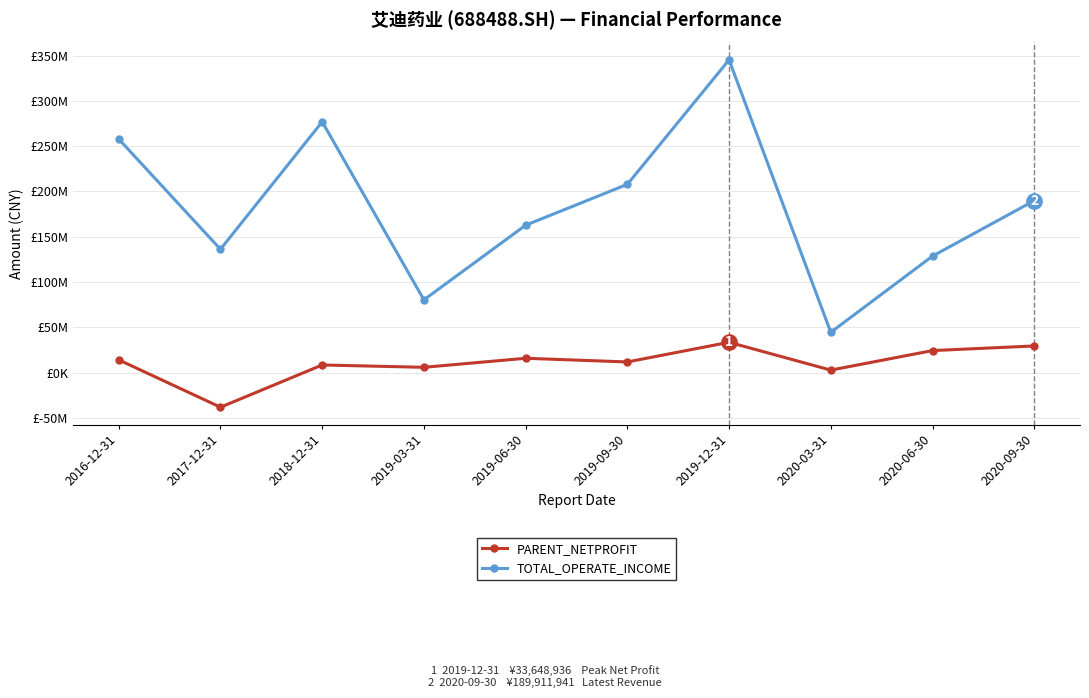

What position from the left is 2020-06-30?

9